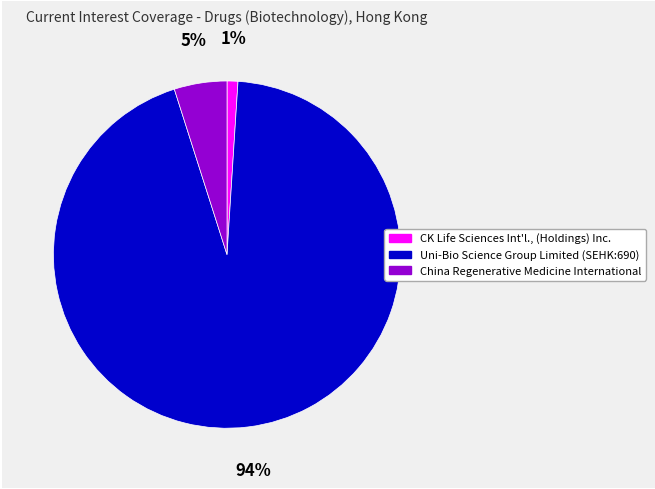

To the nearest percent, what portion does CK Life Sciences Int'l., (Holdings) Inc. represent?

1%